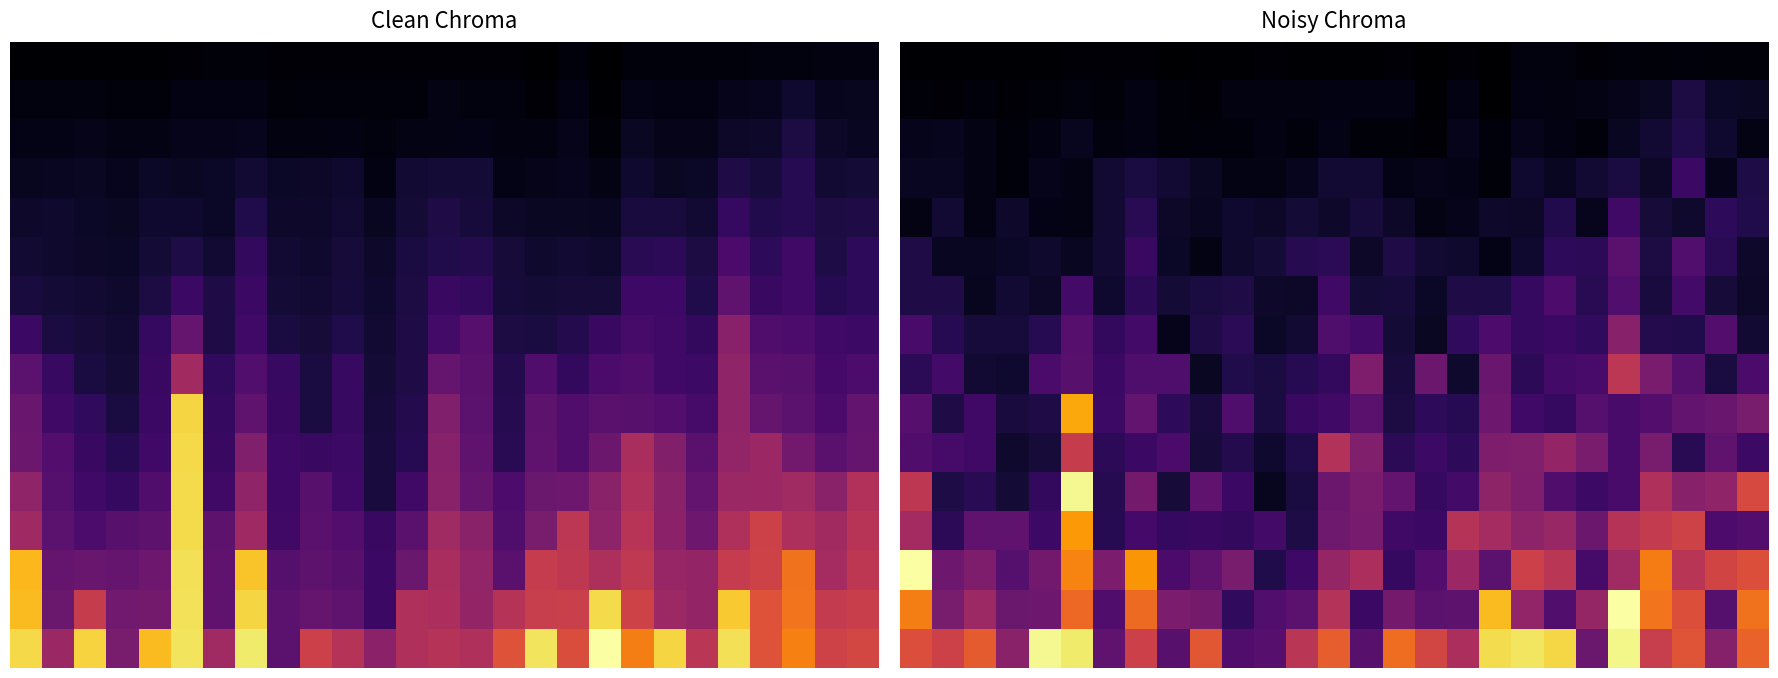

How many distinct data groups are displayed?

16